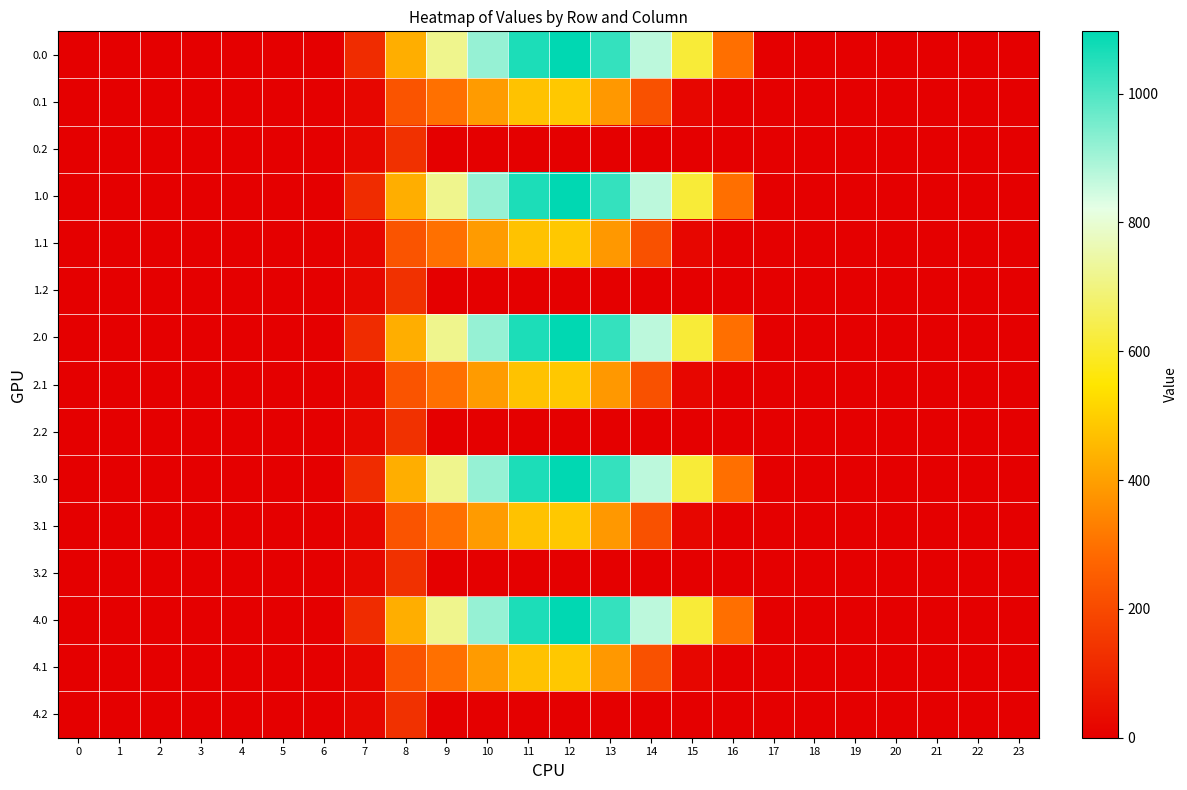

At which category is the sum across all series the highest?

12